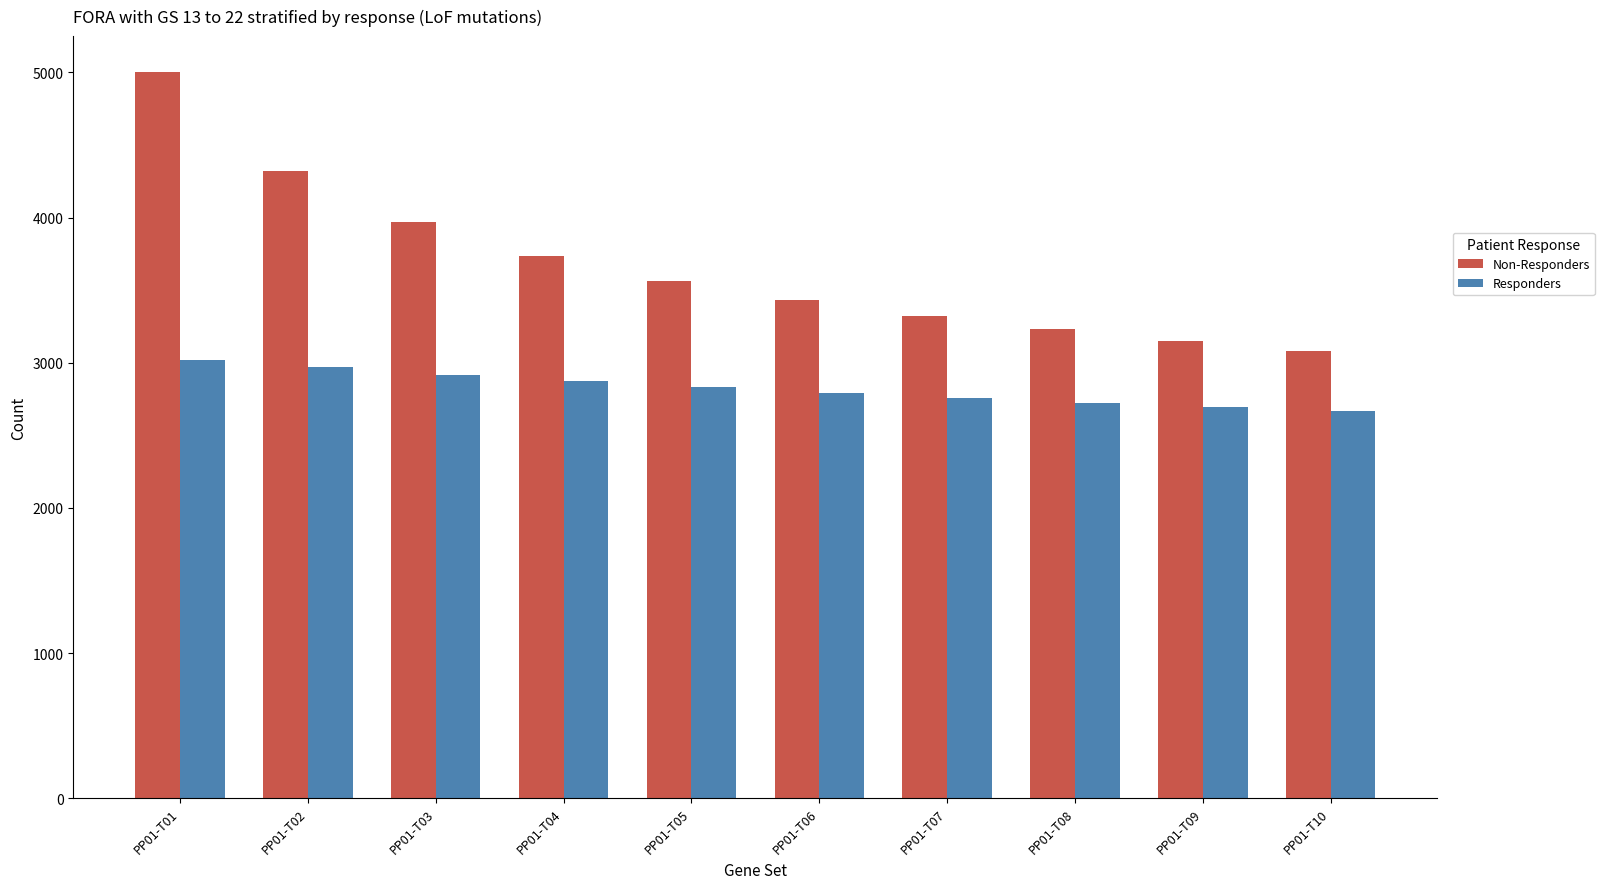

How many values in the Responders series exceed 2831?

5